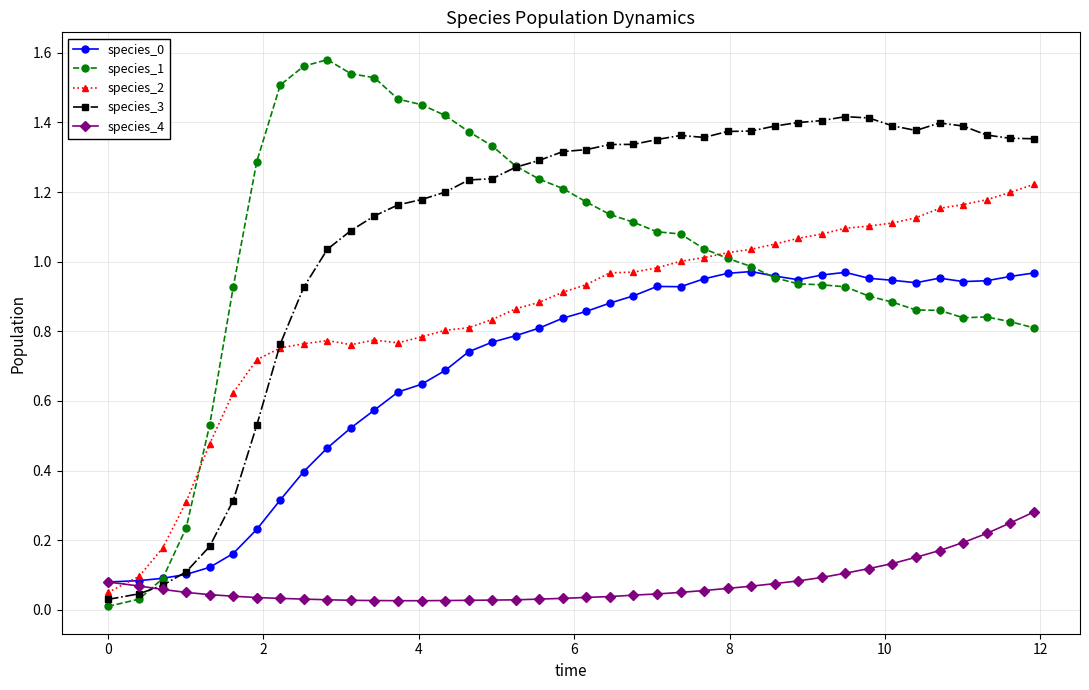

Which series has the largest total across all categories?

species_3